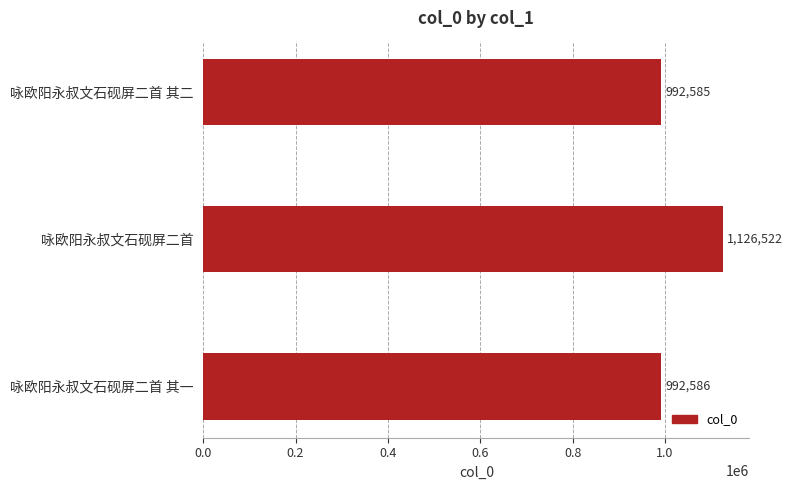

How many data points are less than 992586?

1